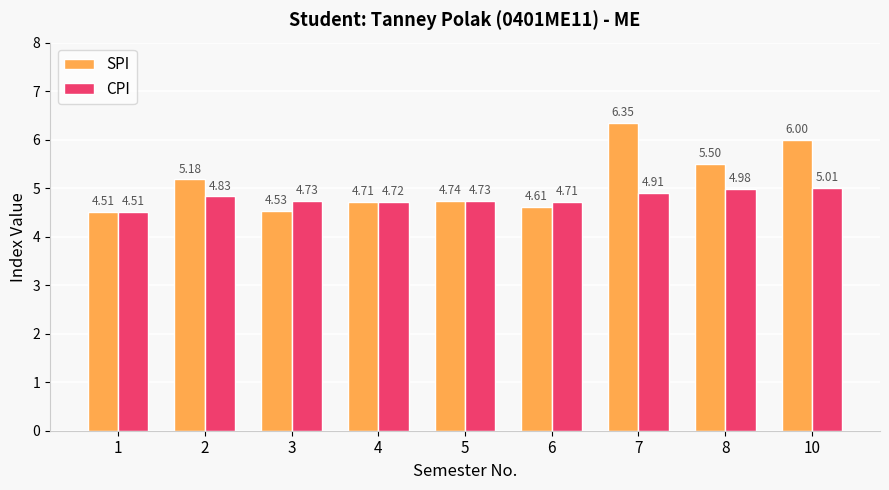

At how many categories does at least one series exceed 5?

4